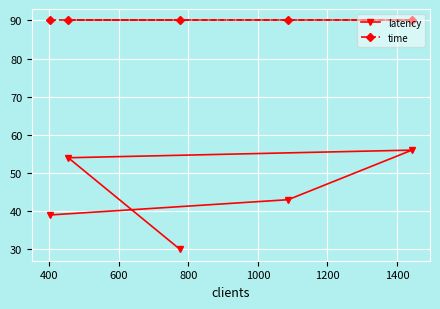

List the series in order of their peak value, lowest first.

latency, time